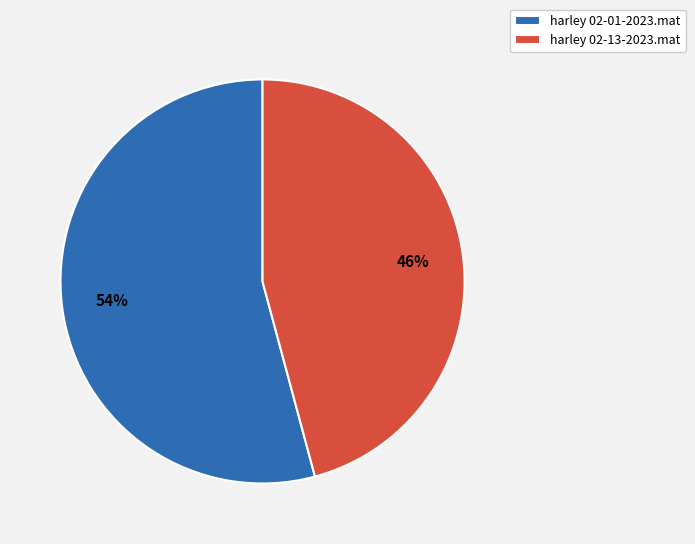

To the nearest percent, what is the average slice percentage?

50%